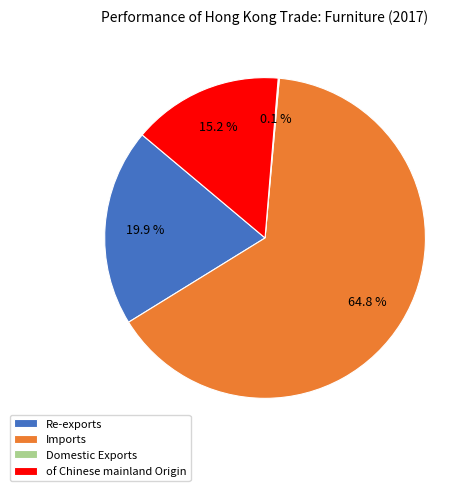

The Re-exports slice represents 20% of the pie. True or false?

True